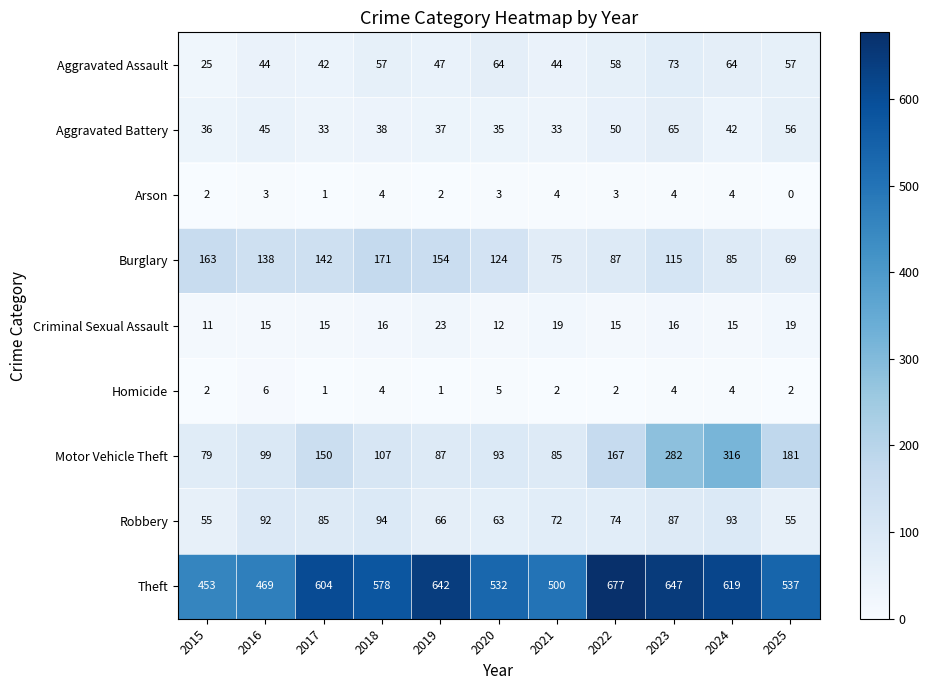

What is the sum of the Homicide values at 2023 and 2025?

6